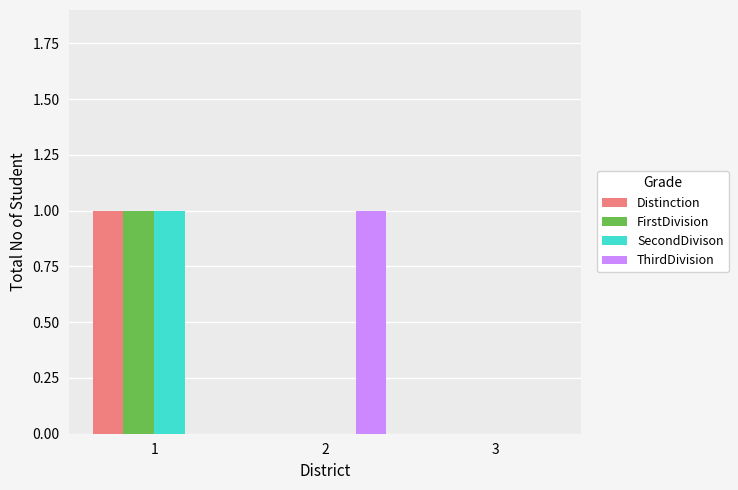

Which series changed the most between 2 and 3?

ThirdDivision